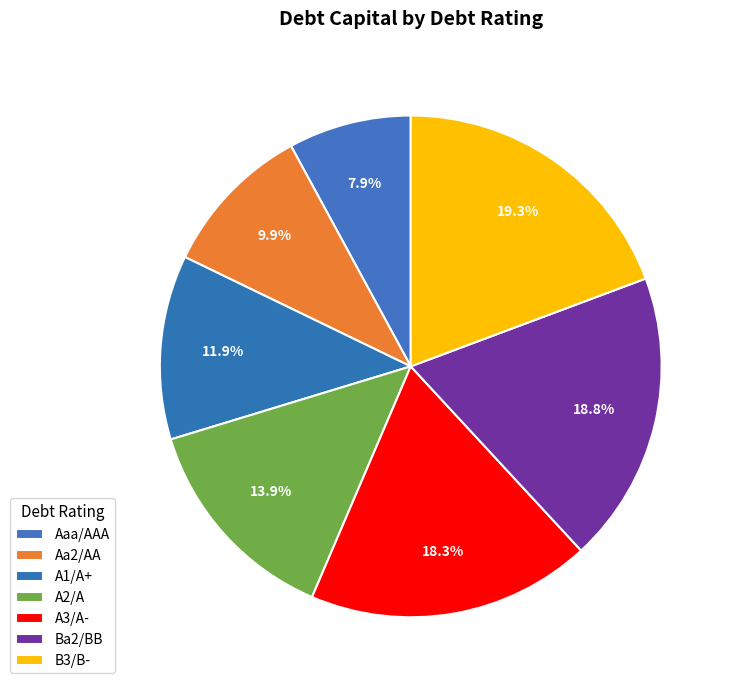

How many segments does this pie chart have?

7